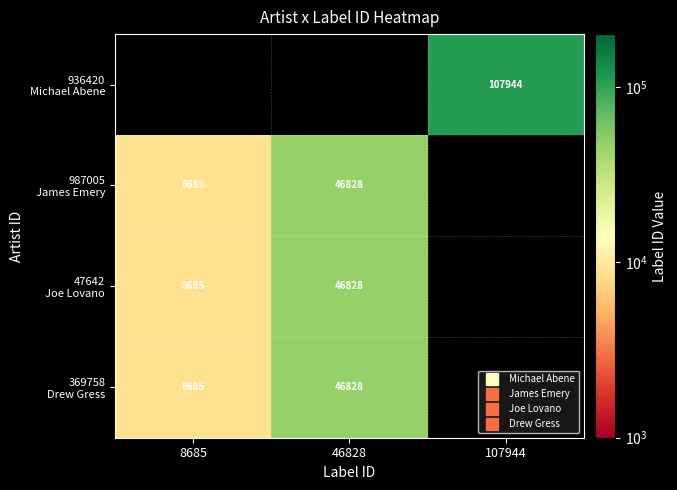

Which series has the largest range (max minus min)?

987005 James Emery